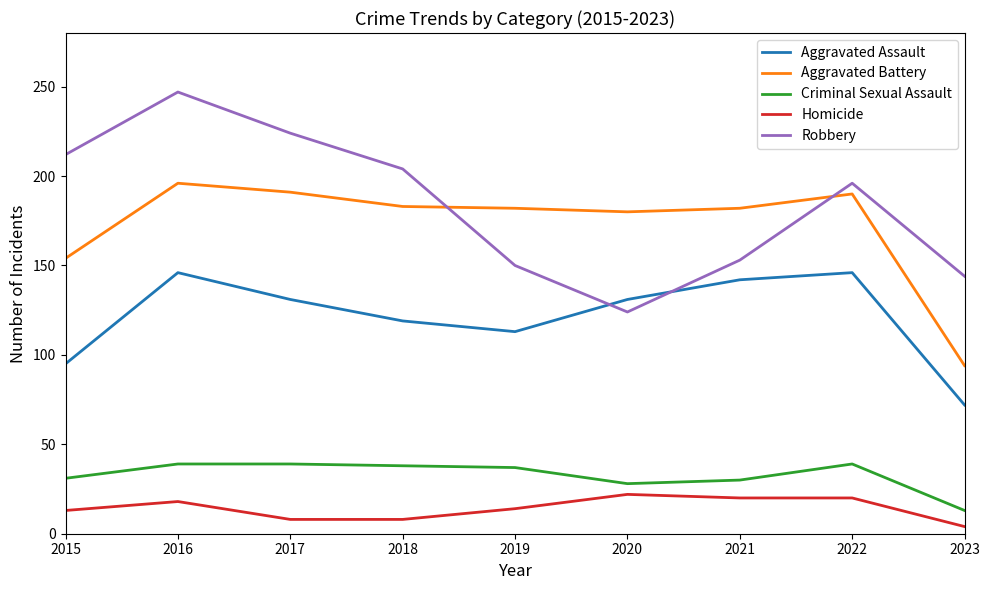

Is it true that Robbery equals 150 at 2019?

True